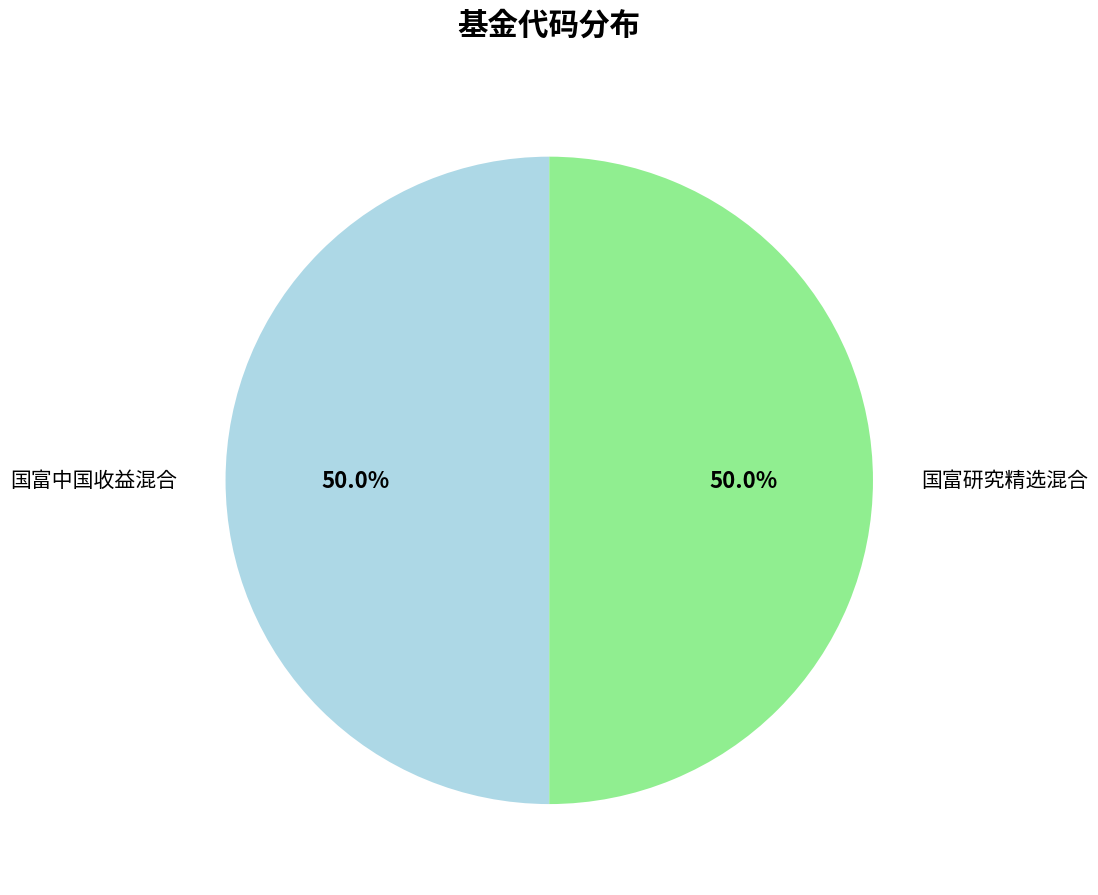

What percentage do 国富中国收益混合 and 国富研究精选混合 together represent?

100.0%